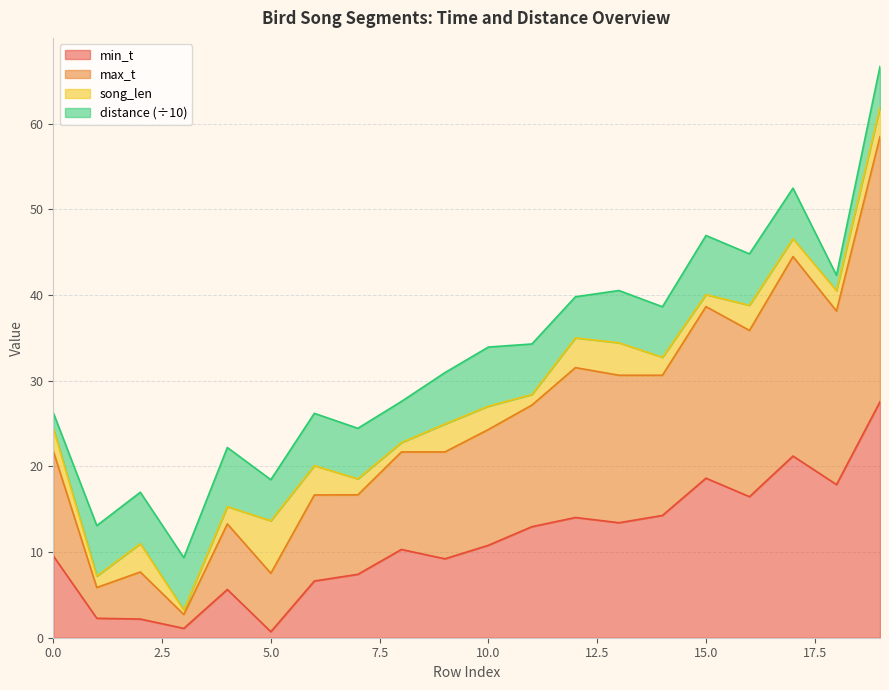

True or false: min_t and max_t cross at least once.

False